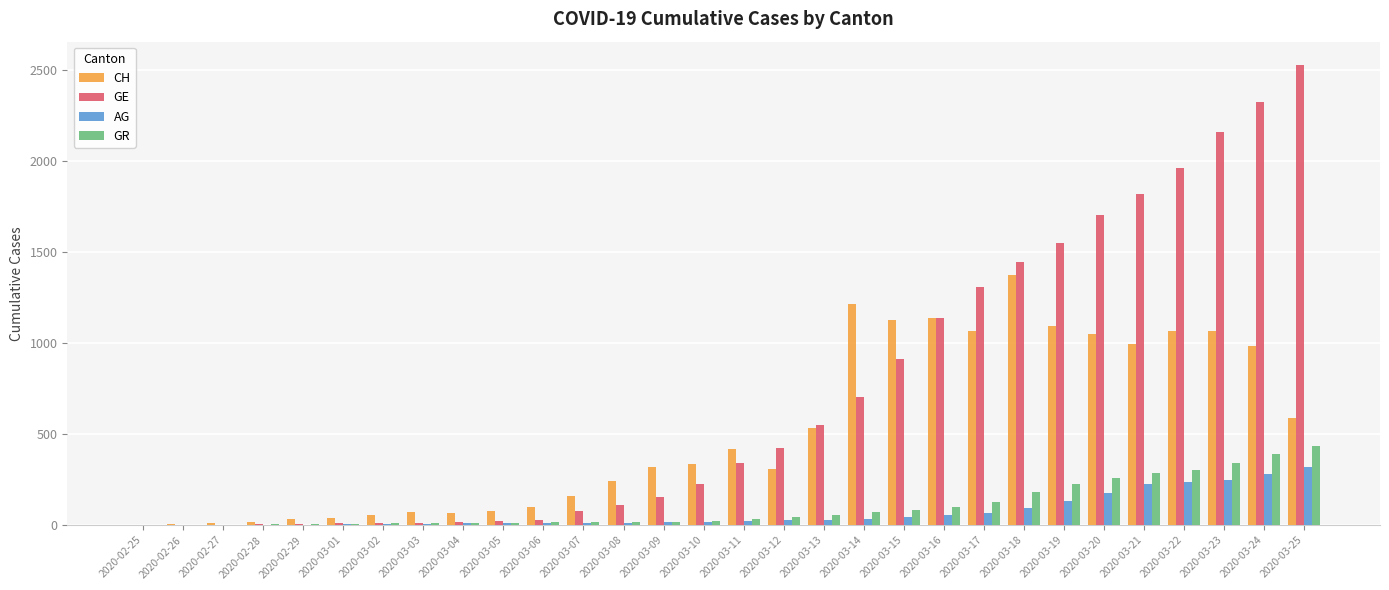

What is the sum of all AG values?

2105